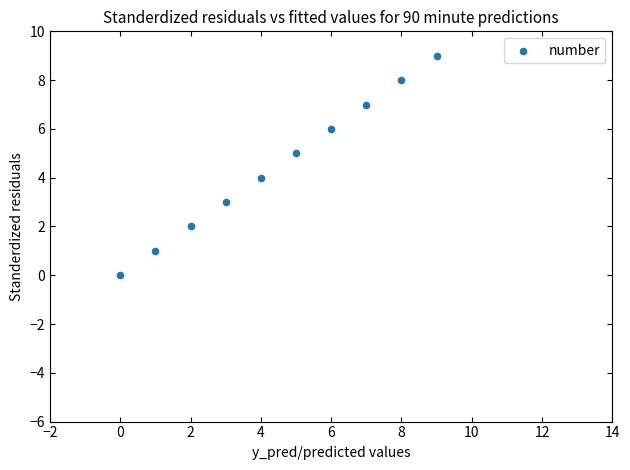

What is the range of Y values (max minus min)?

9